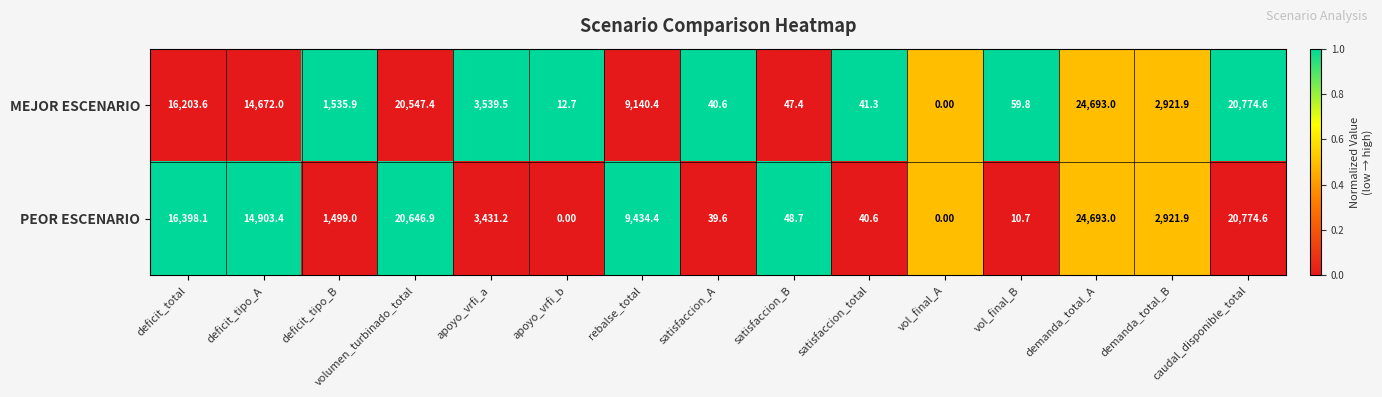

What is the difference between the second highest and second lowest values in the PEOR ESCENARIO series?

20774.6